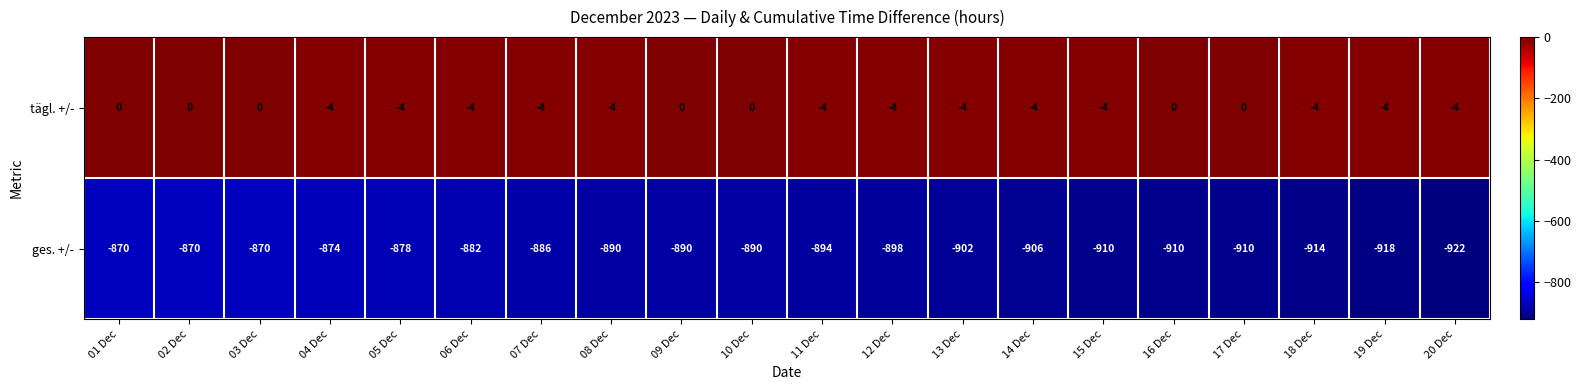

Is the value of ges. +/- at 01 Dec greater than the value of tägl. +/- at 19 Dec?

No